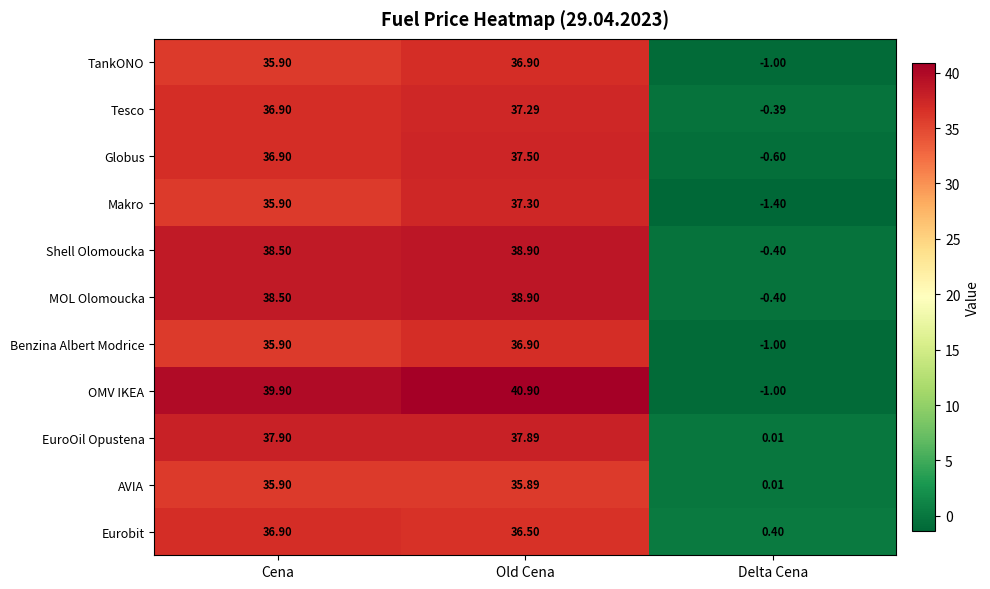

How many distinct data groups are displayed?

11